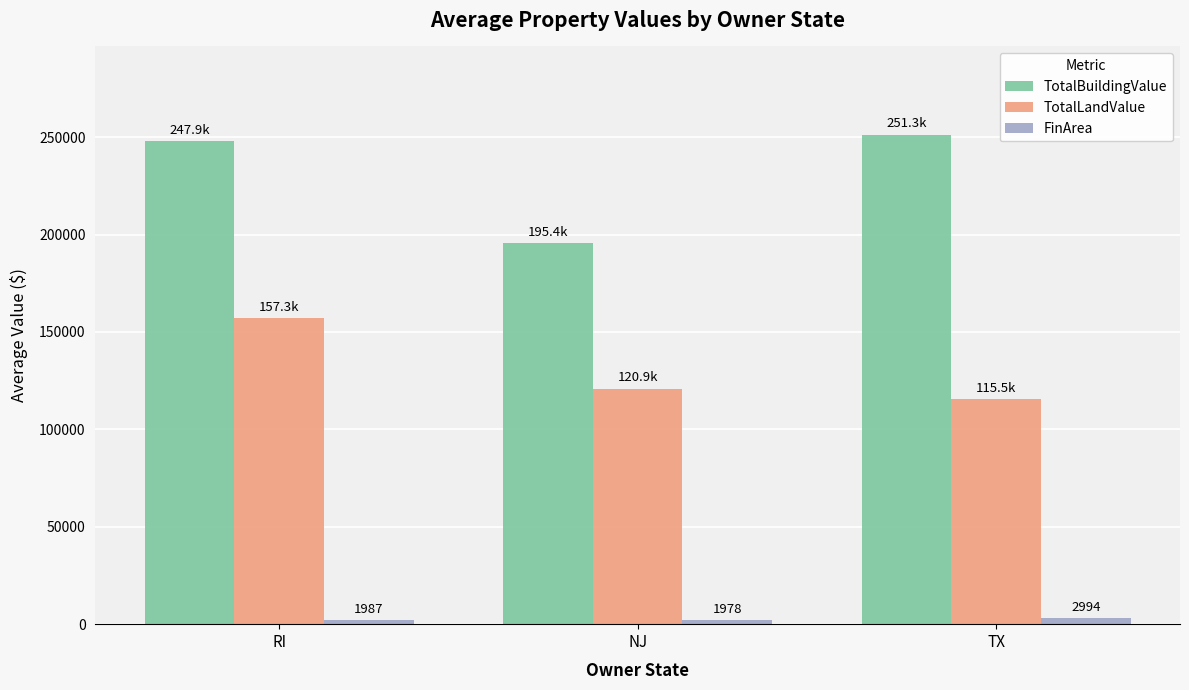

List the labels in order of TotalBuildingValue value, largest first.

TX, RI, NJ